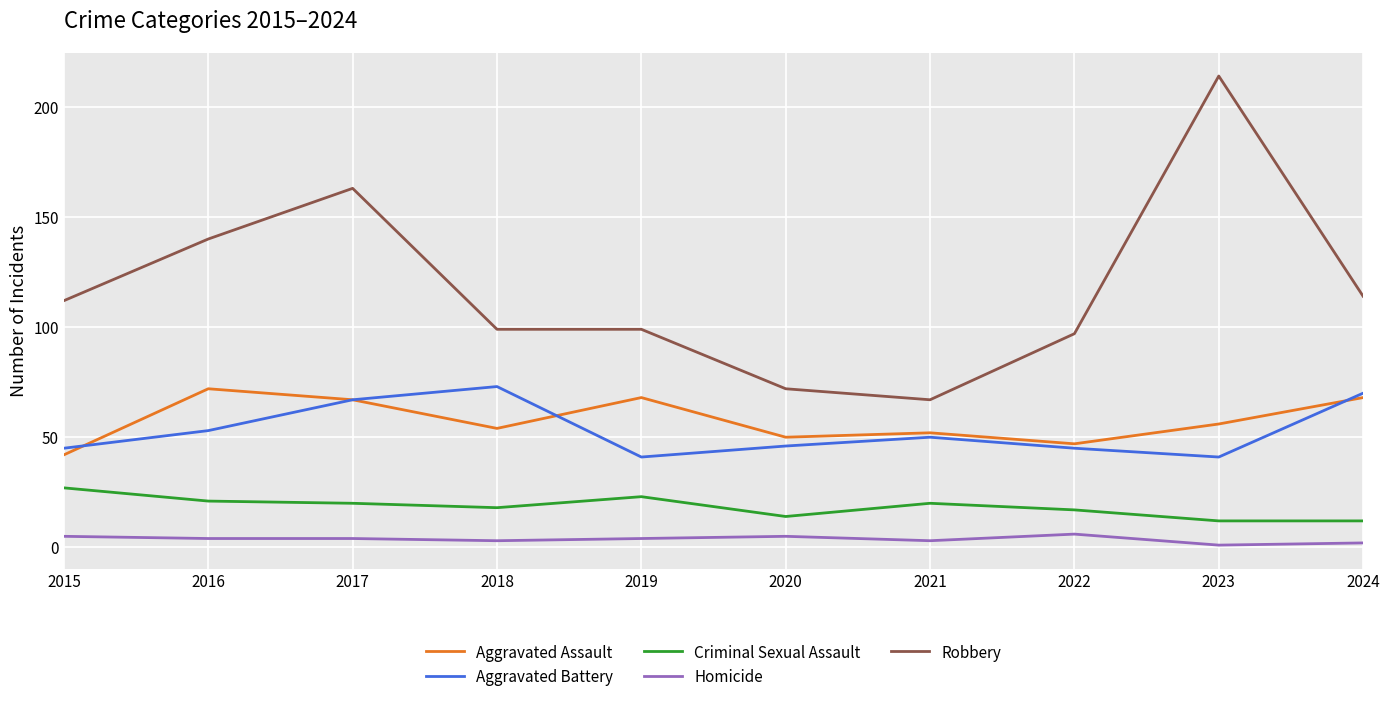

What are all the series names shown in the legend?

Aggravated Assault, Aggravated Battery, Criminal Sexual Assault, Homicide, Robbery